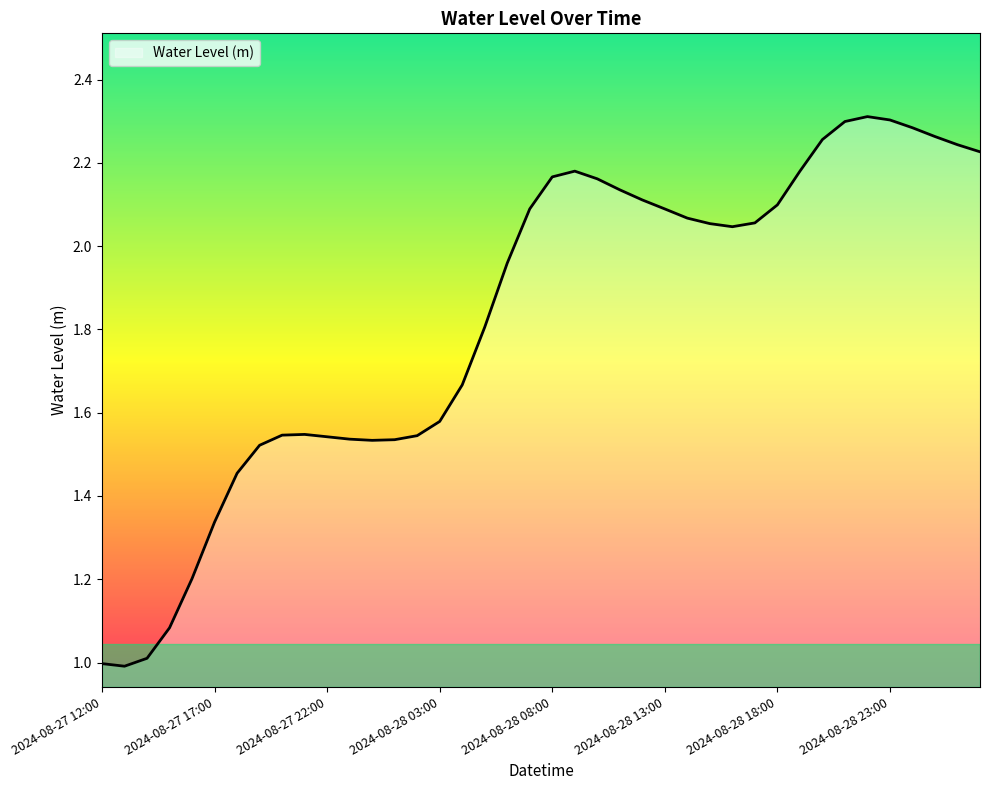

What is the minimum value shown in the chart?

1.0